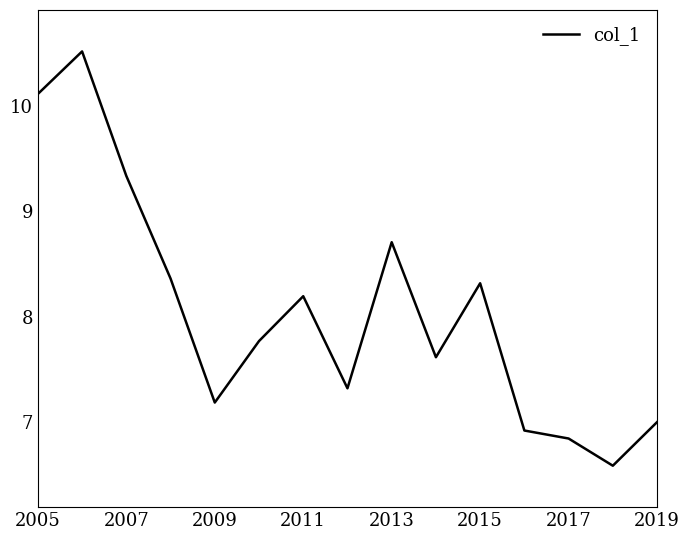

What is the difference between the second highest and second lowest values?

3.3